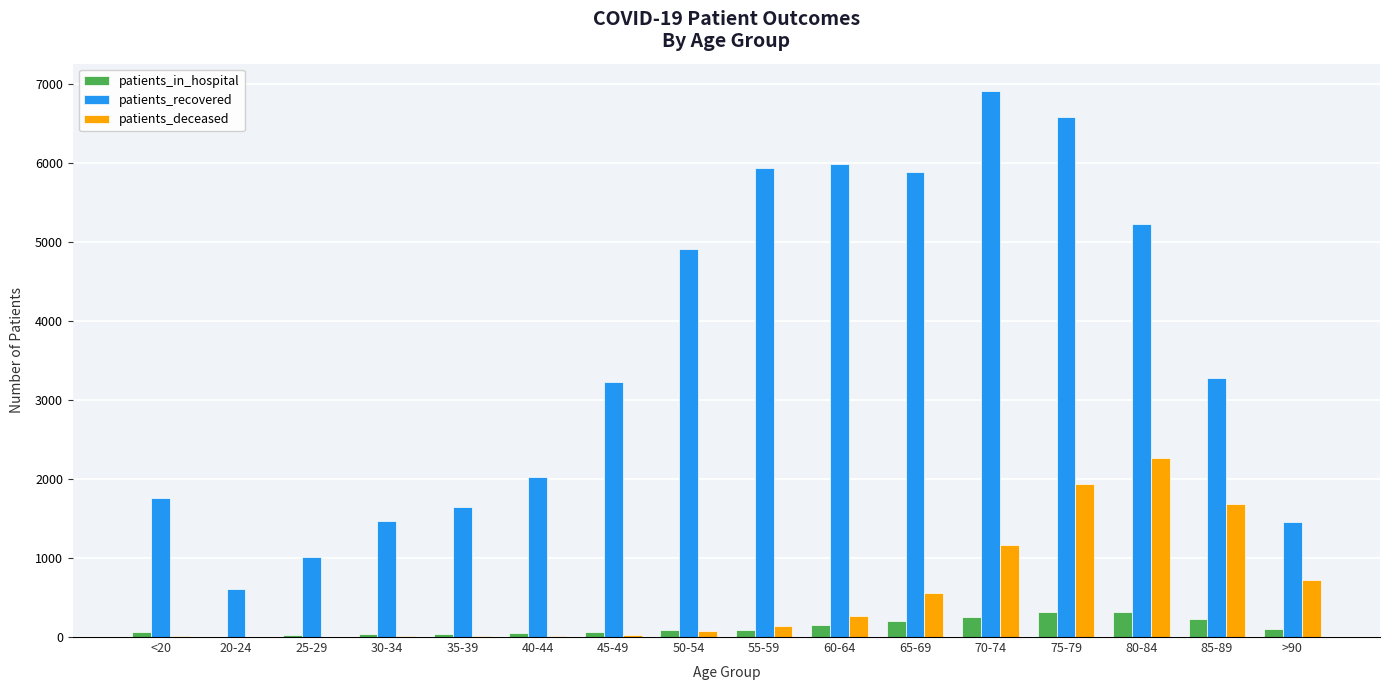

Which category has the highest value across all series?

70-74